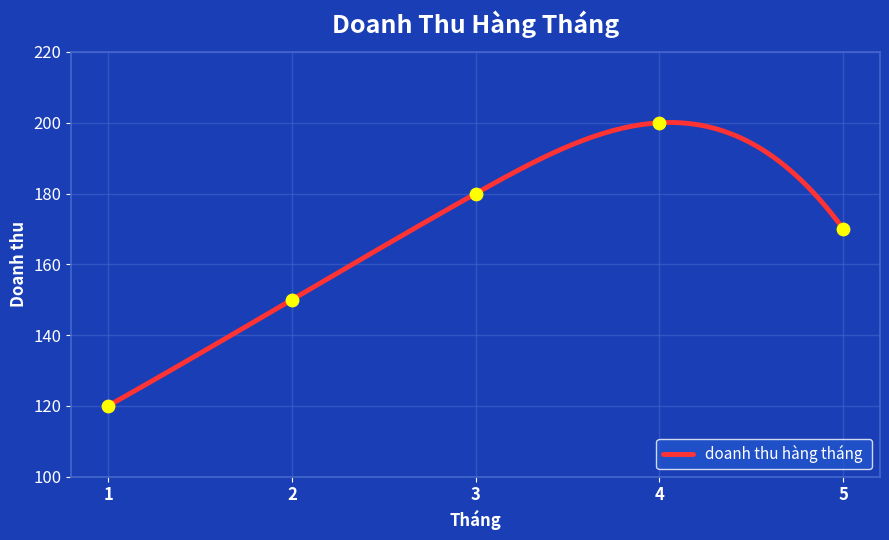

What is the ratio of the value at 2 to the value at 3?

0.8